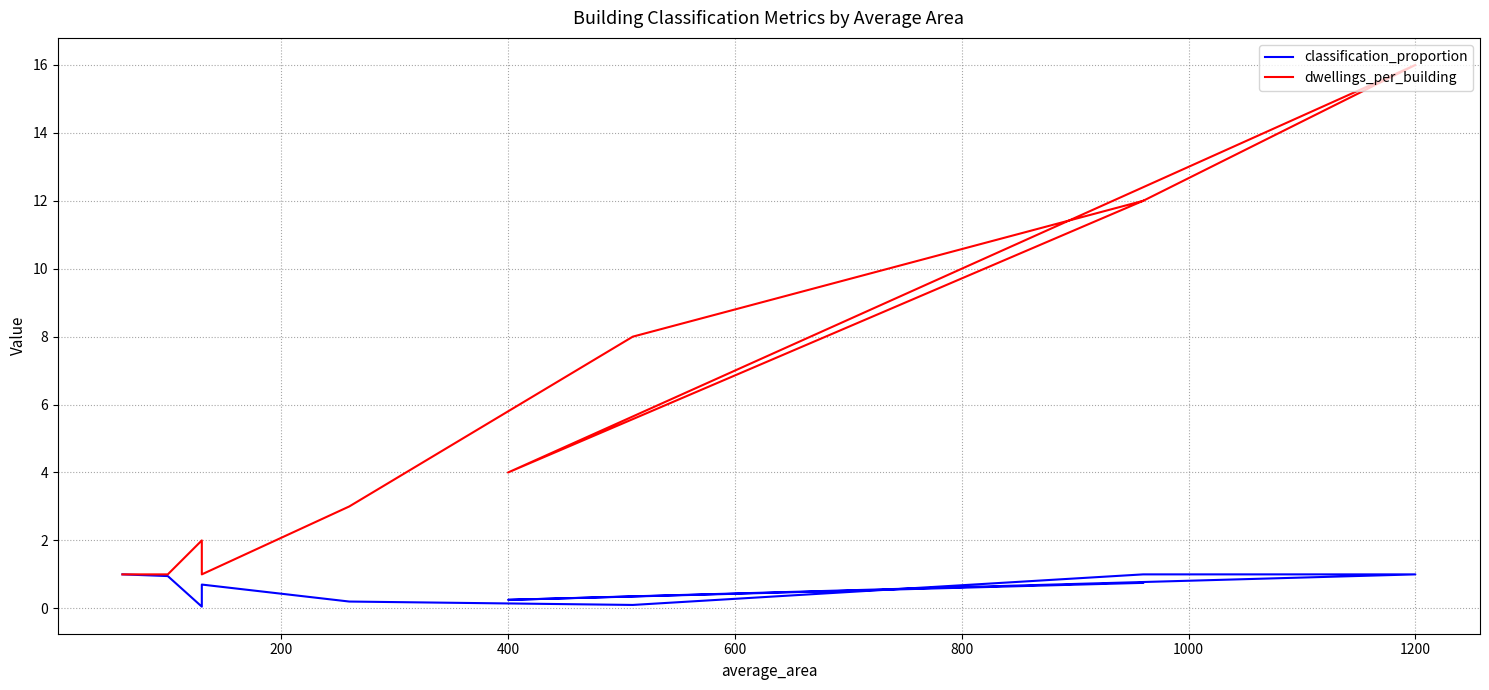

What is the maximum value shown in the chart?

16.0